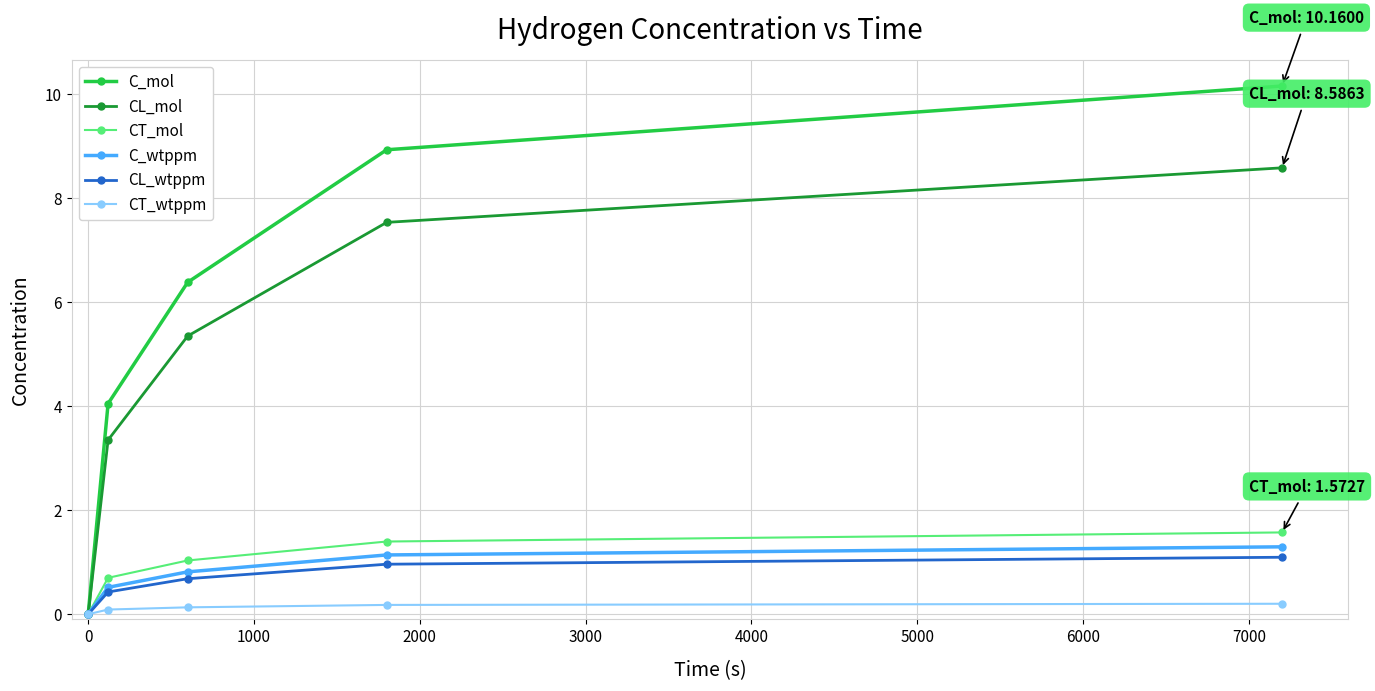

Which series has the largest total across all categories?

C_mol